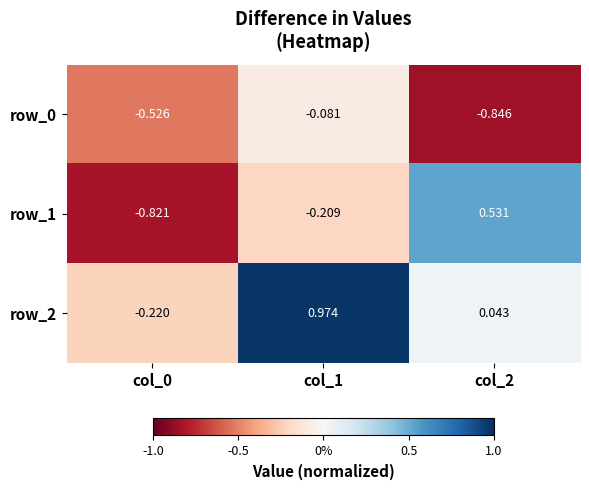

How many distinct data groups are displayed?

3